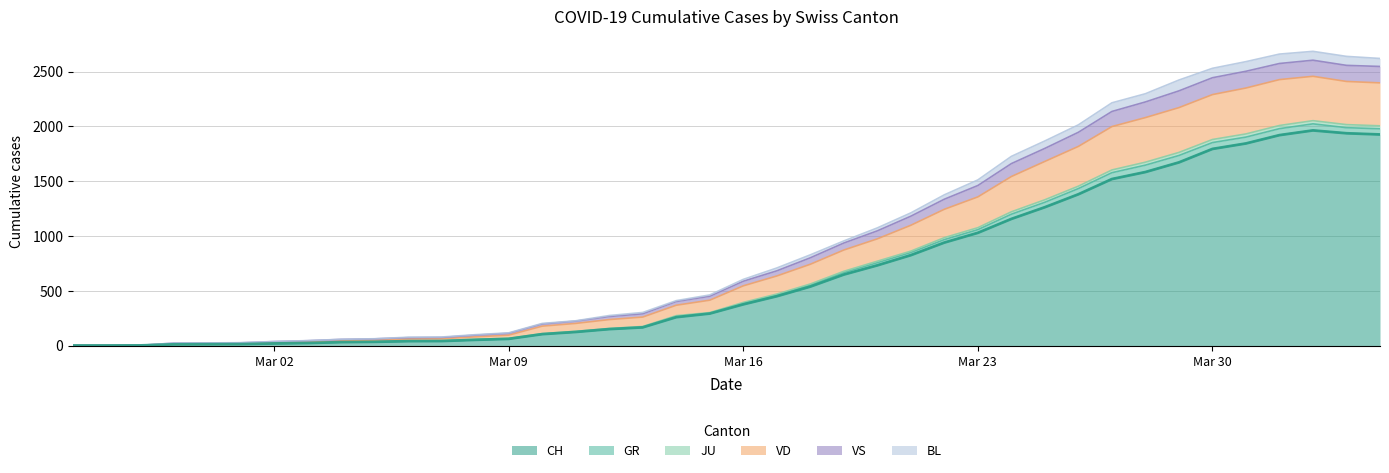

What is the highest value of the CH series?

1964